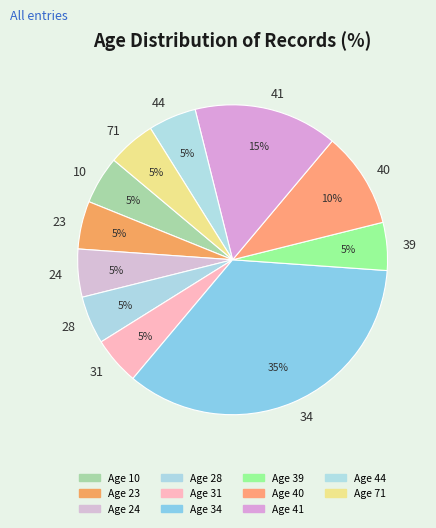

To the nearest percent, what percentage of the pie is 40?

10%